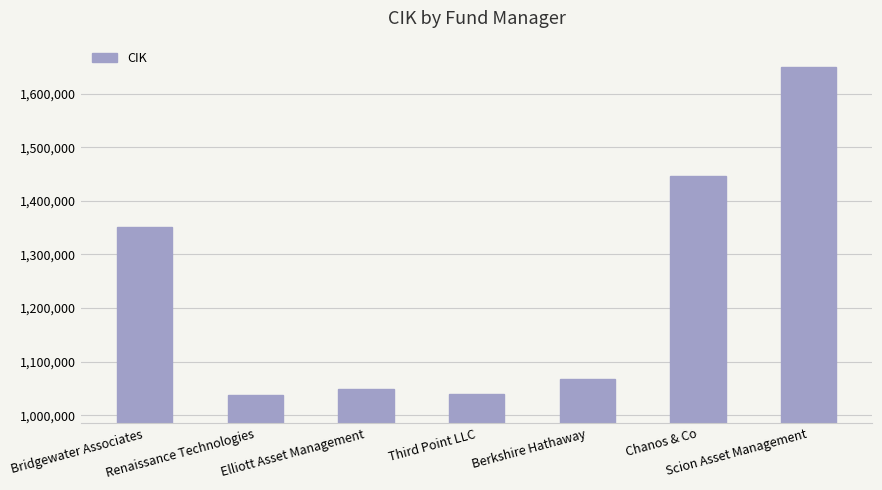

Where is the data nearest to the value 1343364?

Bridgewater Associates